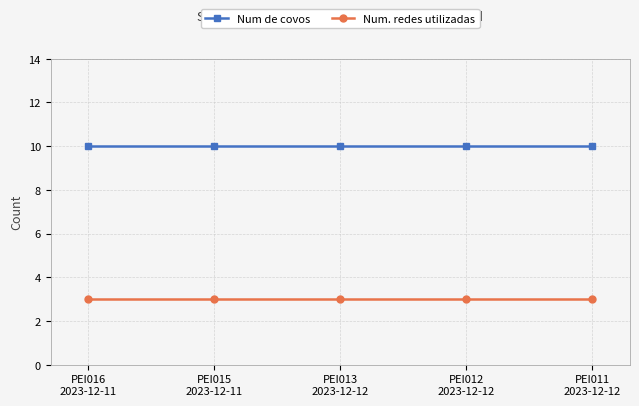

What is the label of the 2nd point from the right?

PEI012
2023-12-12